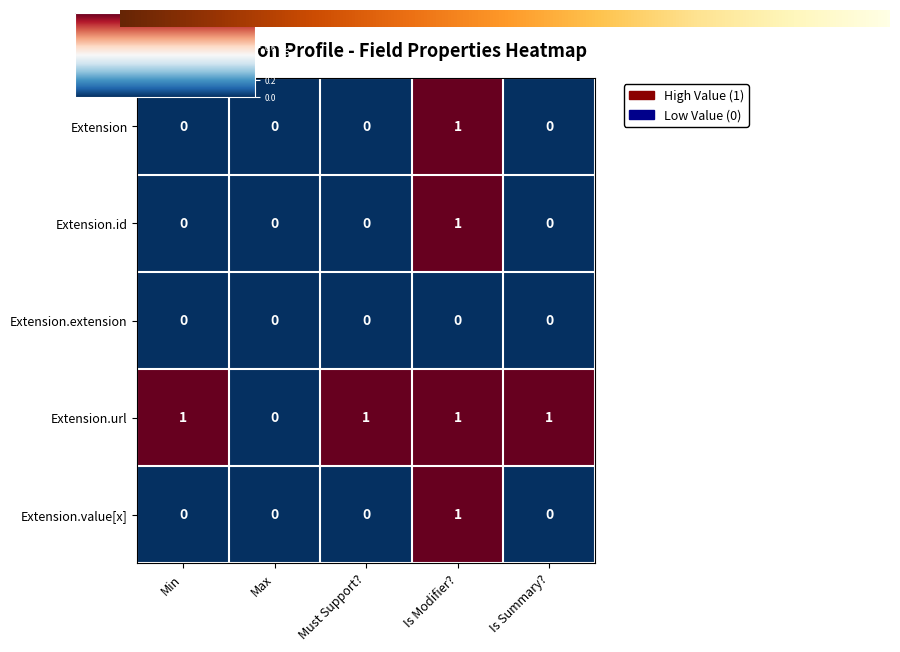

Which series has the largest total across all categories?

Extension.url